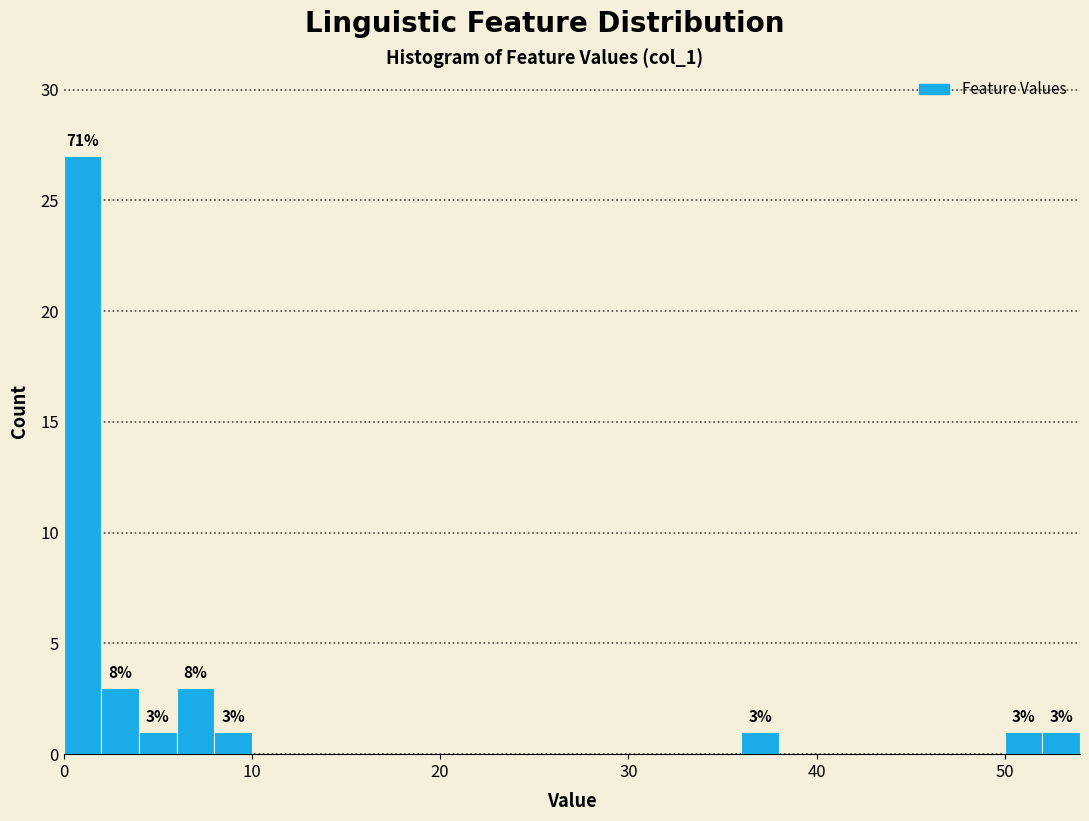

Around what value on the x-axis is the tallest bar? Give the approximate position of its centre, as read against the axis.

1